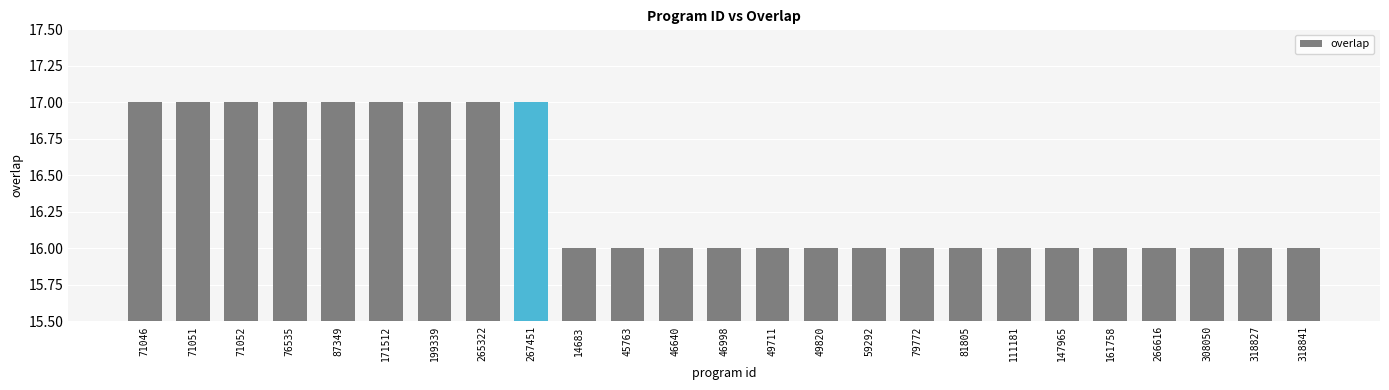

Is it true that the value at 46998 is 25?

False